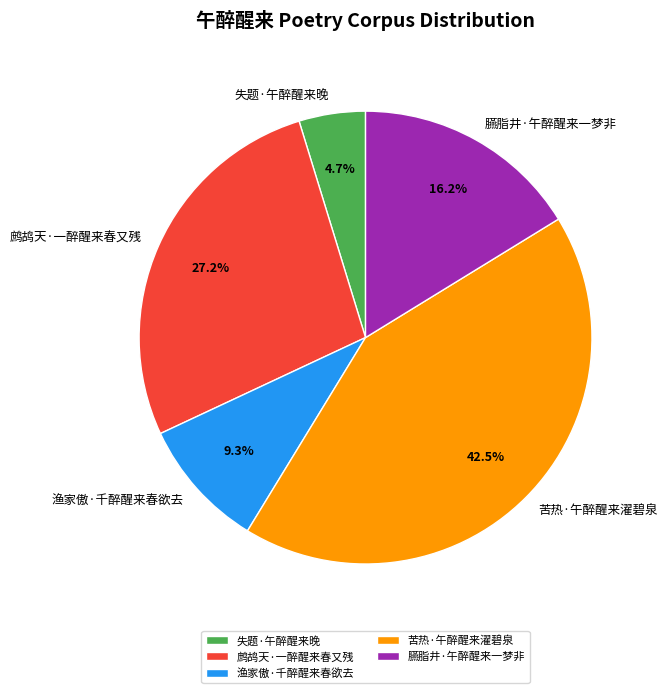

Which has a higher value, 渔家傲·千醉醒来春欲去 or 苦热·午醉醒来濯碧泉?

苦热·午醉醒来濯碧泉